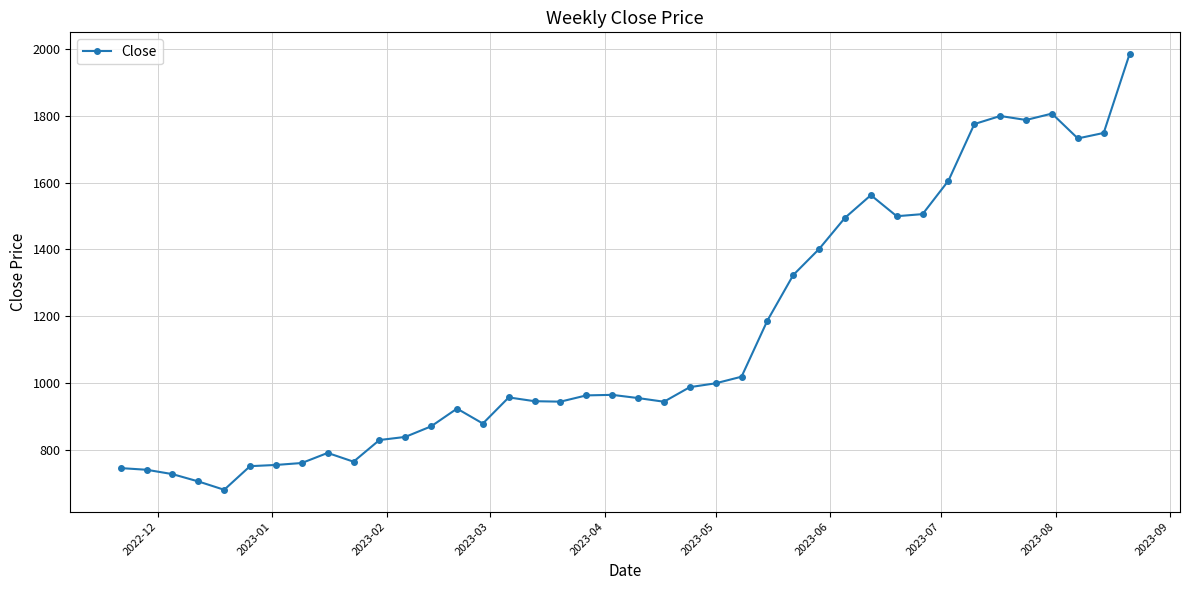

True or false: the data has more than 0 interior local peaks.

True